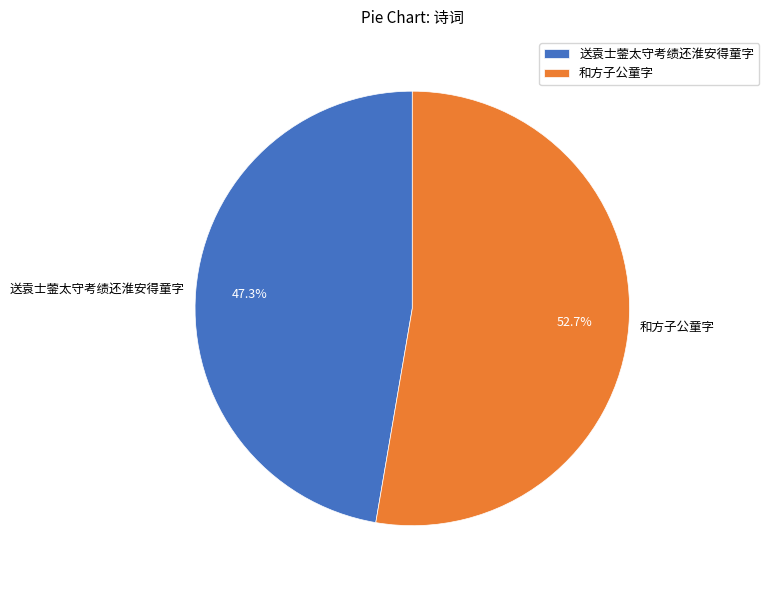

How many slices are in this pie chart?

2